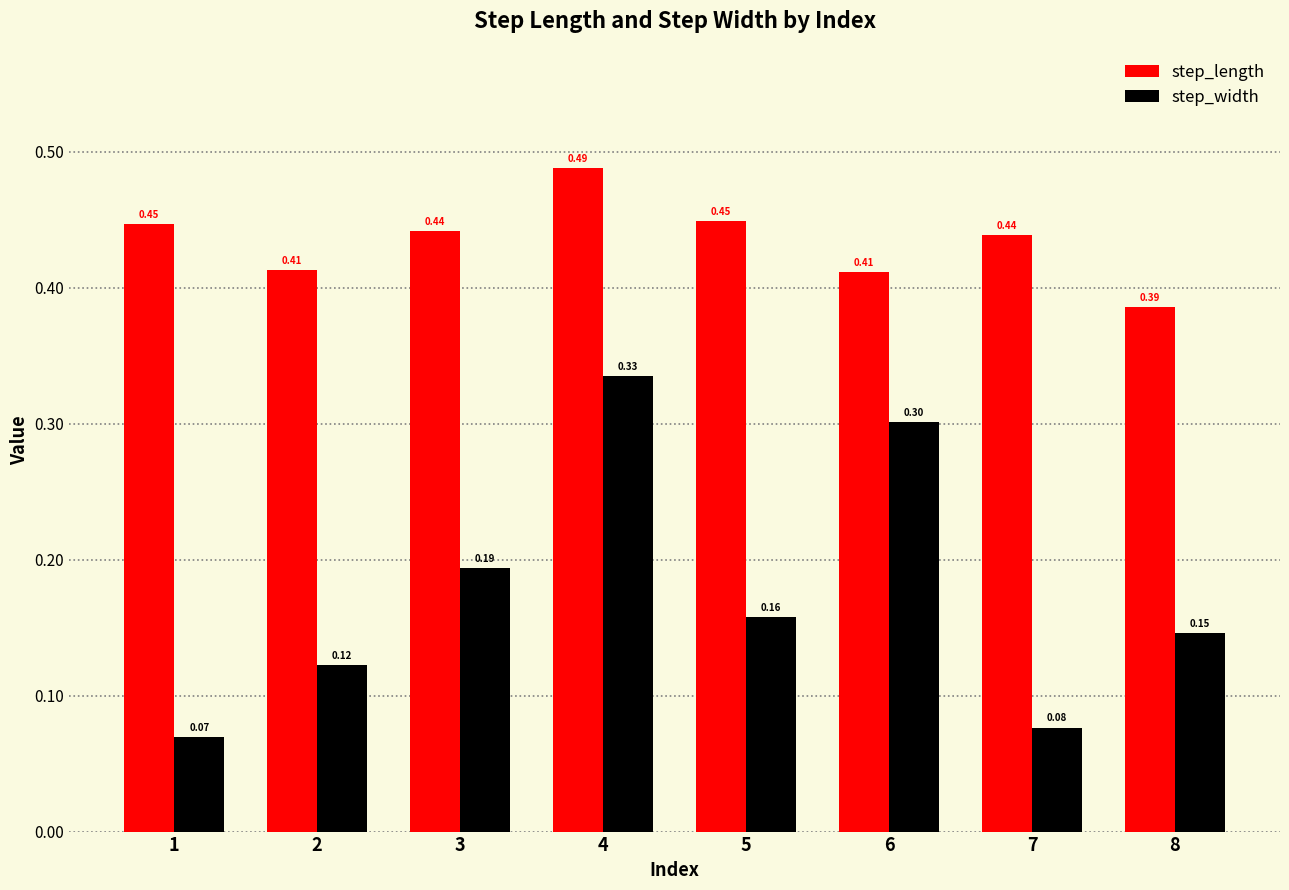

What is the total value across all series at 6?

0.7